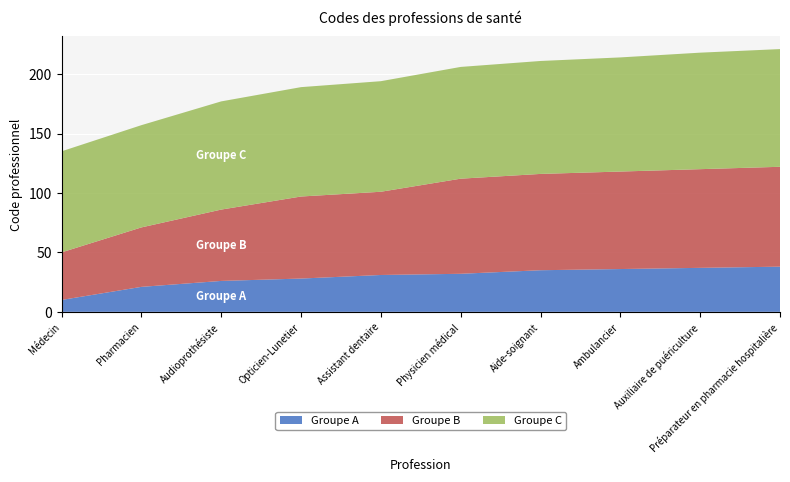

Reading right to left, what are all the values shown in this chart?

Groupe A: 38	37	36	35	32	31	28	26	21	10
Groupe B: 84	83	82	81	80	70	69	60	50	40
Groupe C: 99	98	96	95	94	93	92	91	86	85